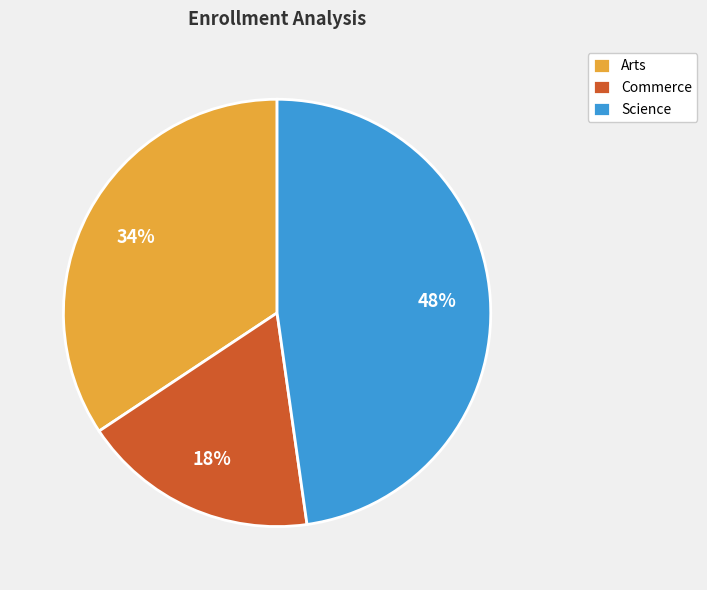

Does Commerce represent more than half of the total?

No